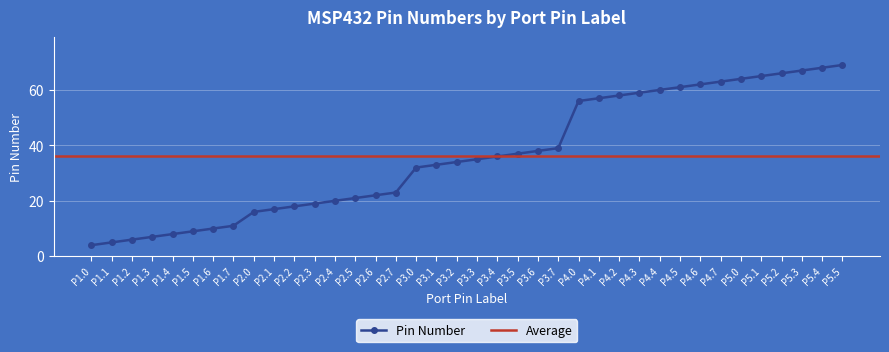

What is the difference between the maximum and minimum values?

65